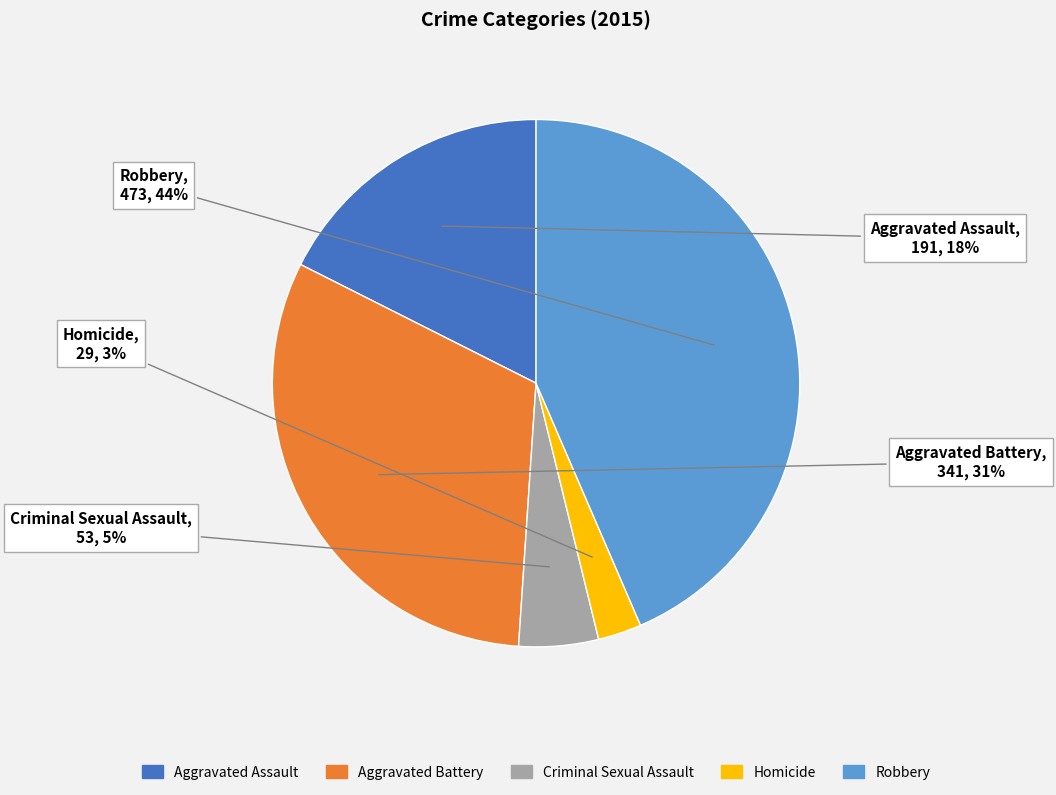

How many segments does this pie chart have?

5